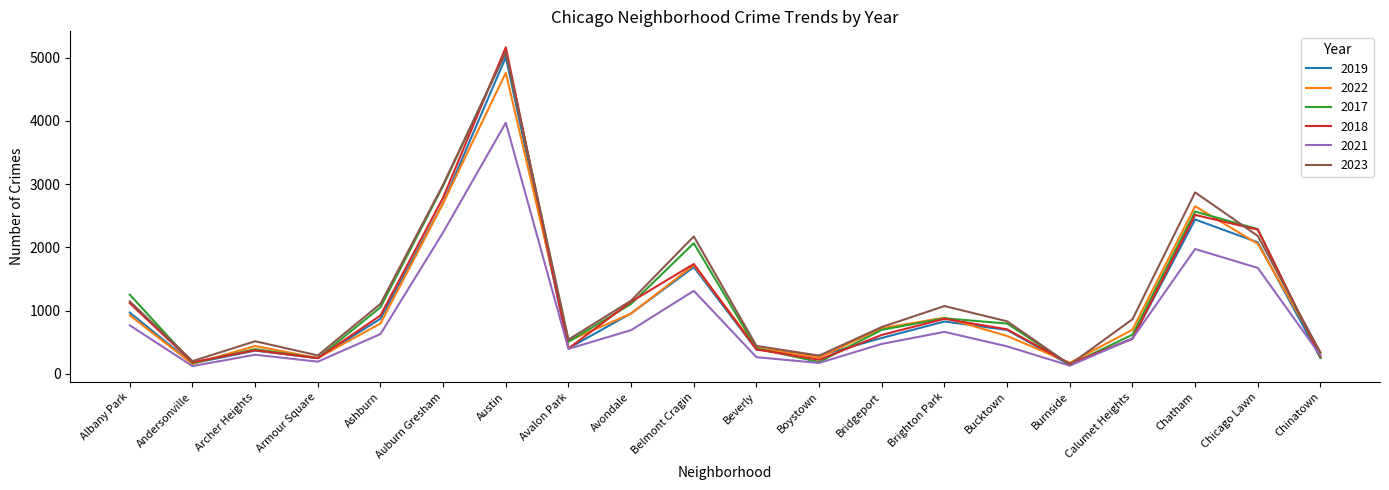

What is the sum of the 2019 values at Belmont Cragin and Ashburn?

2559